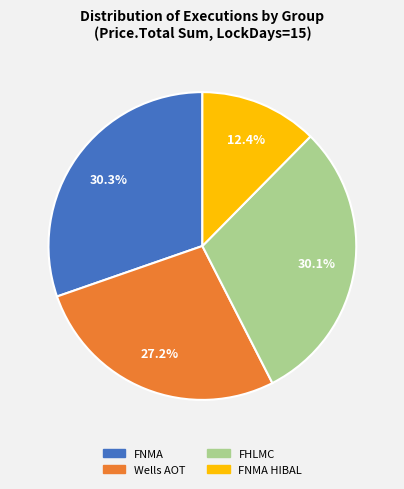

Is there any slice that represents more than half of the pie?

No